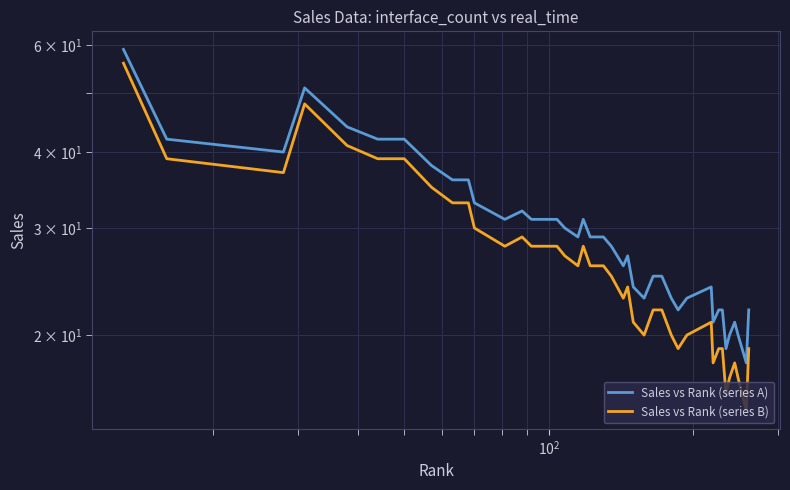

True or false: Sales vs Rank (series B) and Sales vs Rank (series A) cross at least once.

False